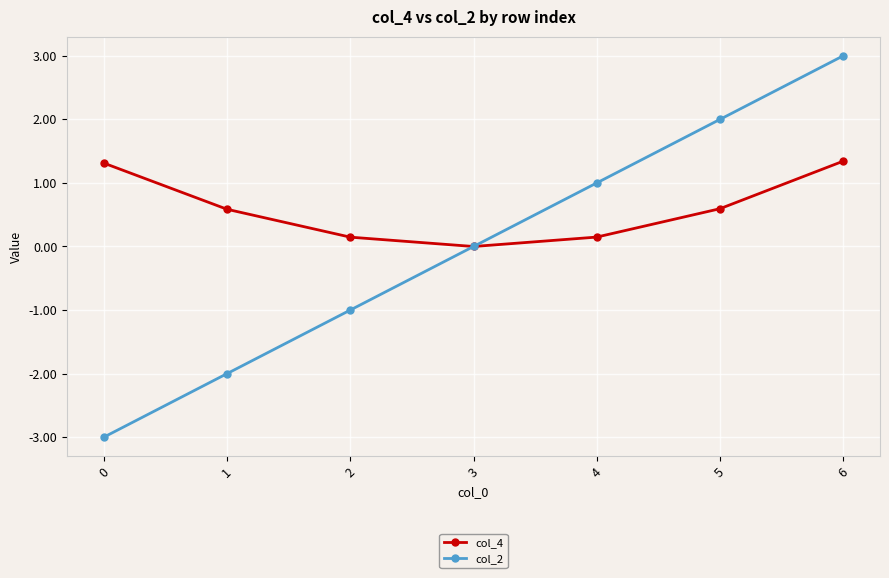

How many intersections are there between col_4 and col_2?

1